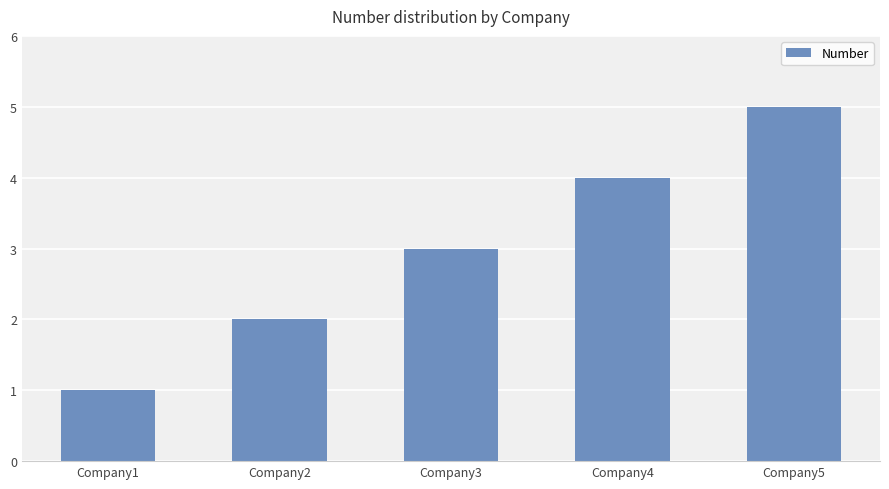

List the labels in order of value, largest first.

Company5, Company4, Company3, Company2, Company1